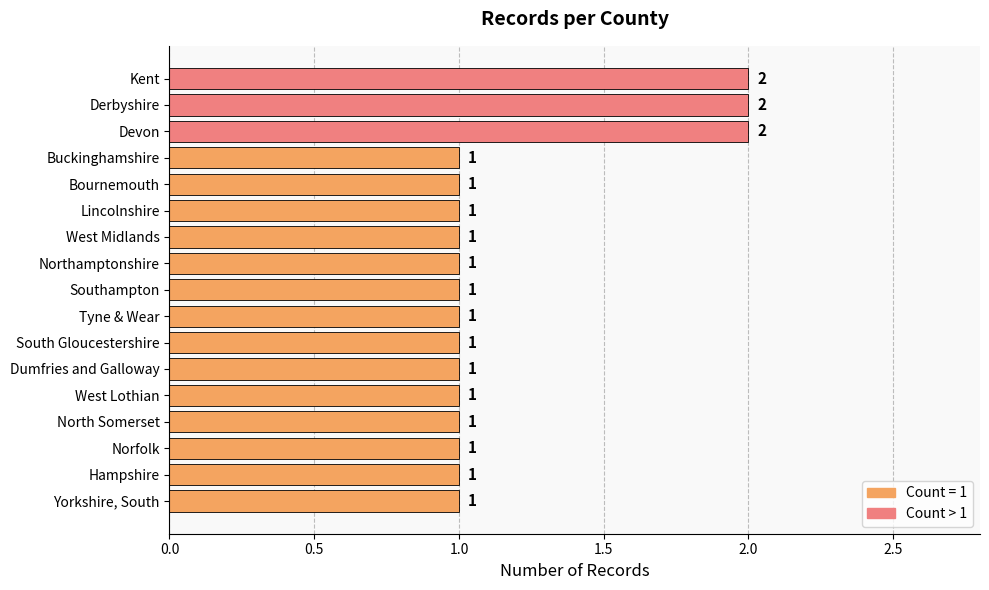

Count the values in the range 1 to 2.

17